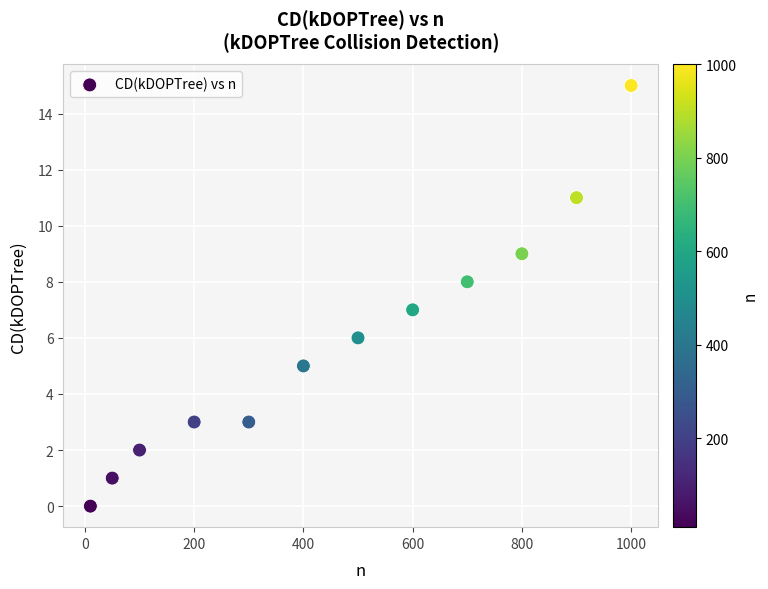

What is the average X value?

463